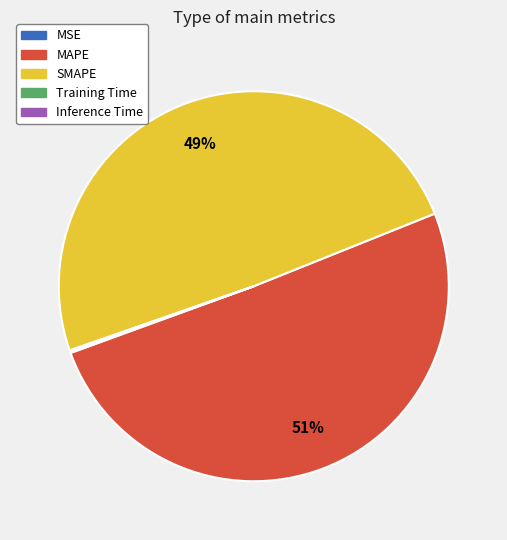

The SMAPE slice represents 35% of the pie. True or false?

False